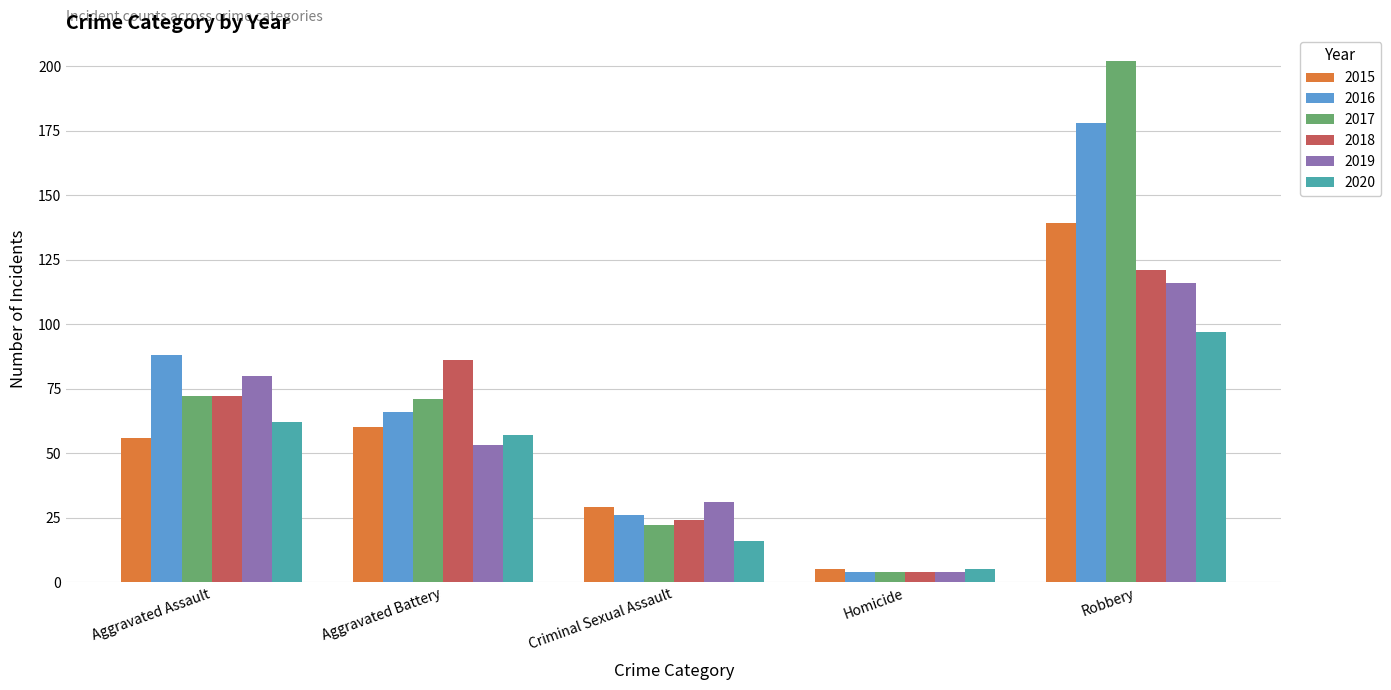

What is the average value of the 2017 series?

74